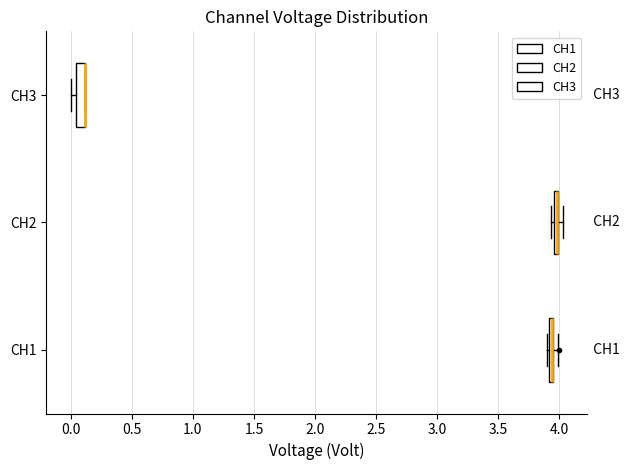

Where is the left edge of the box for CH3 on the x-axis? The values are not printed on the chart, so give them approximately, as read against the axis.

0.05